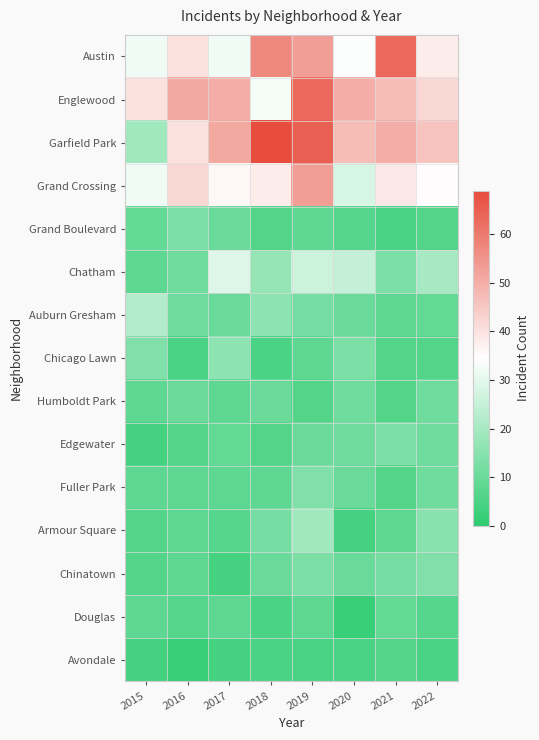

Reading left to right, what are all the values shown in this chart?

Austin: 2015=32	2016=40	2017=32	2018=57	2019=53	2020=34	2021=63	2022=38
Englewood: 2015=40	2016=51	2017=50	2018=33	2019=63	2020=50	2021=47	2022=42
Garfield Park: 2015=19	2016=40	2017=51	2018=69	2019=65	2020=47	2021=50	2022=46
Grand Crossing: 2015=32	2016=42	2017=36	2018=38	2019=53	2020=28	2021=39	2022=35
Grand Boulevard: 2015=9	2016=13	2017=10	2018=6	2019=8	2020=7	2021=5	2022=6
Chatham: 2015=8	2016=11	2017=29	2018=17	2019=26	2020=25	2021=13	2022=20
Auburn Gresham: 2015=22	2016=11	2017=10	2018=16	2019=12	2020=10	2021=8	2022=9
Chicago Lawn: 2015=14	2016=5	2017=16	2018=5	2019=8	2020=13	2021=6	2022=6
Humboldt Park: 2015=8	2016=10	2017=8	2018=10	2019=6	2020=11	2021=6	2022=11
Edgewater: 2015=4	2016=6	2017=9	2018=6	2019=10	2020=11	2021=13	2022=11
Fuller Park: 2015=8	2016=8	2017=8	2018=8	2019=14	2020=10	2021=6	2022=11
Armour Square: 2015=6	2016=8	2017=7	2018=12	2019=19	2020=4	2021=8	2022=15
Chinatown: 2015=6	2016=8	2017=4	2018=10	2019=13	2020=10	2021=12	2022=14
Douglas: 2015=8	2016=7	2017=8	2018=5	2019=8	2020=2	2021=9	2022=7
Avondale: 2015=4	2016=2	2017=4	2018=5	2019=5	2020=5	2021=6	2022=5